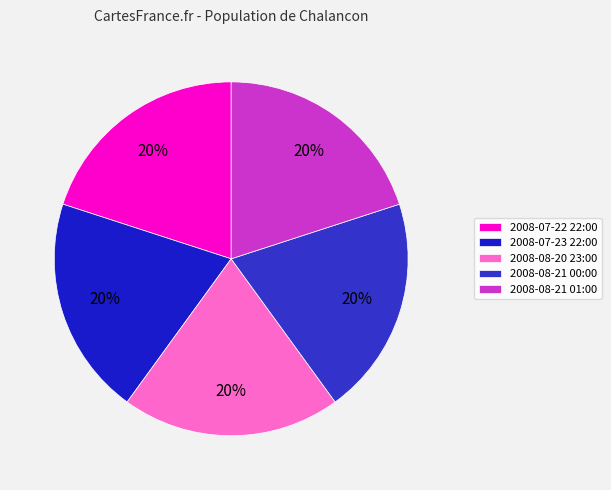

To the nearest percent, what portion does 2008-08-21 01:00 represent?

20%